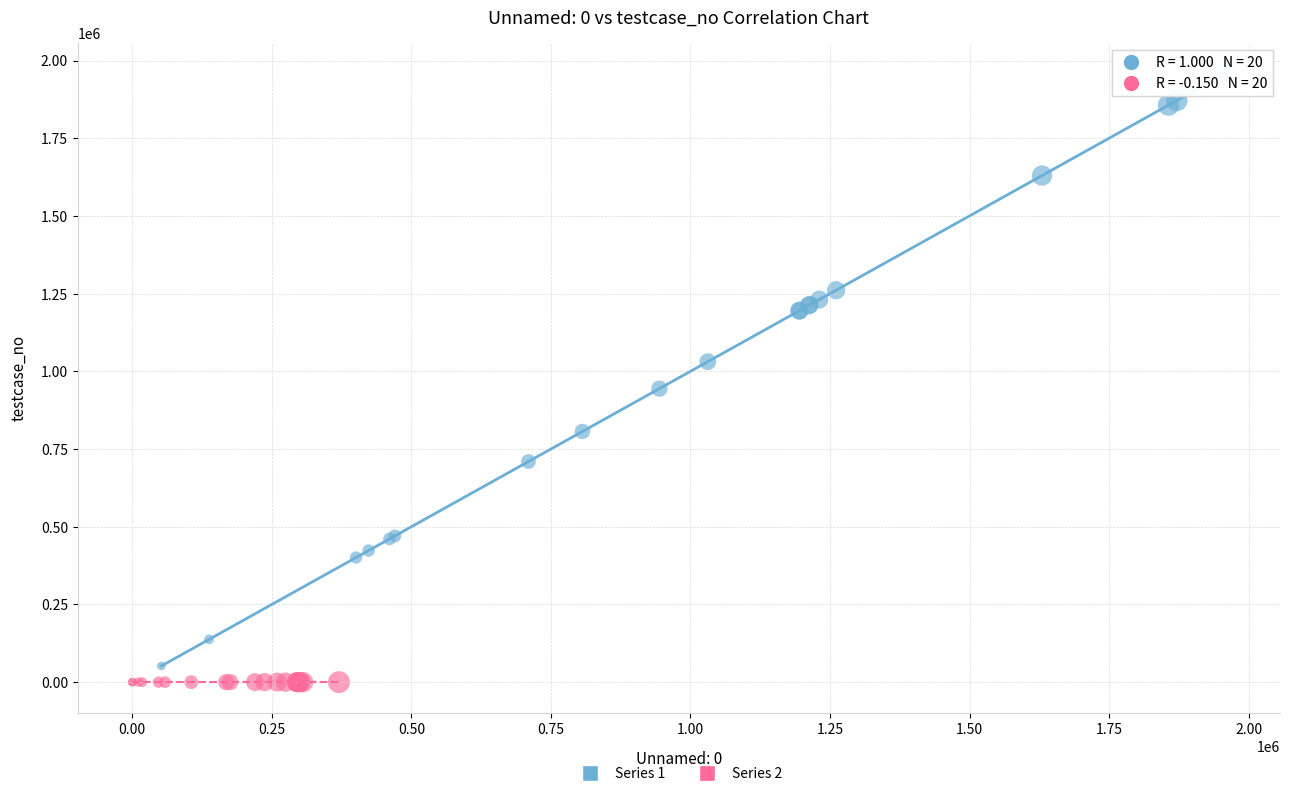

What are all the series names shown in the legend?

Series 1, Series 2